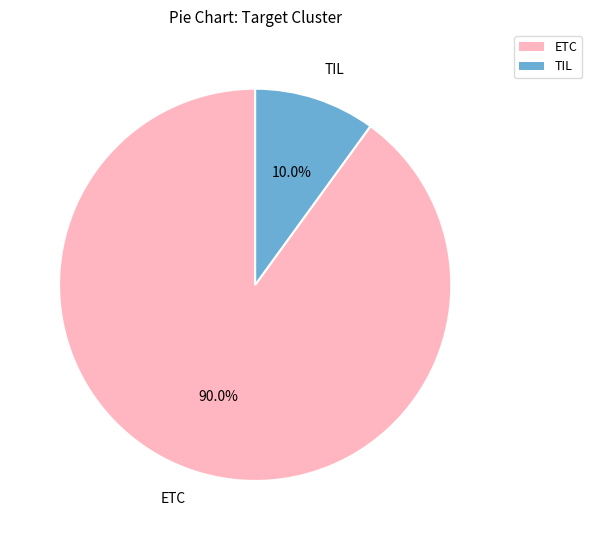

Between ETC and TIL, which is larger?

ETC